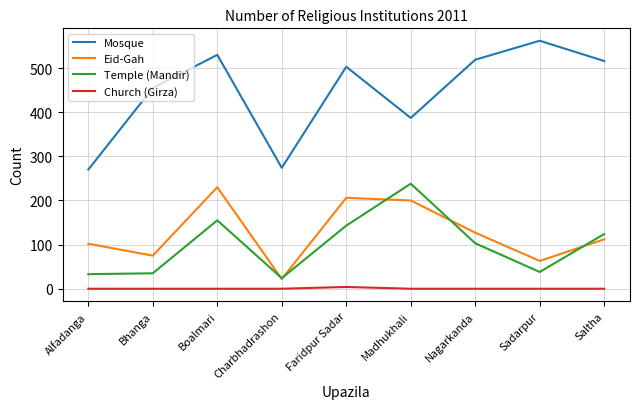

What is the difference between the second highest and minimum values in the Eid-Gah series?

184